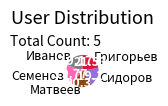

Which slice is the largest?

Григорьев